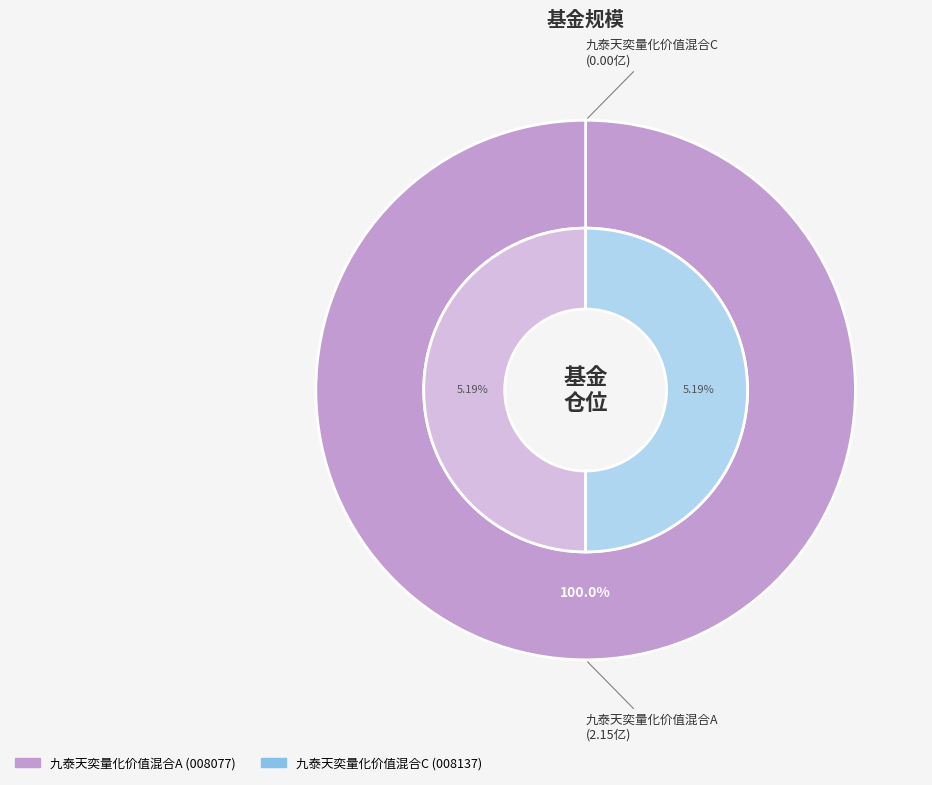

To the nearest percent, what percentage of the pie is 九泰天奕量化价值混合A?

100%